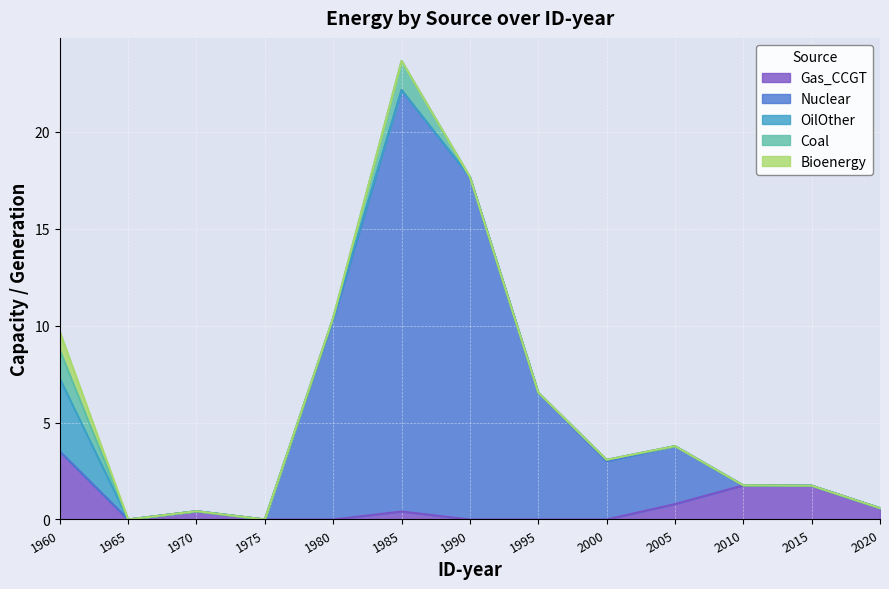

True or false: OilOther has more than 0 interior local peaks.

True